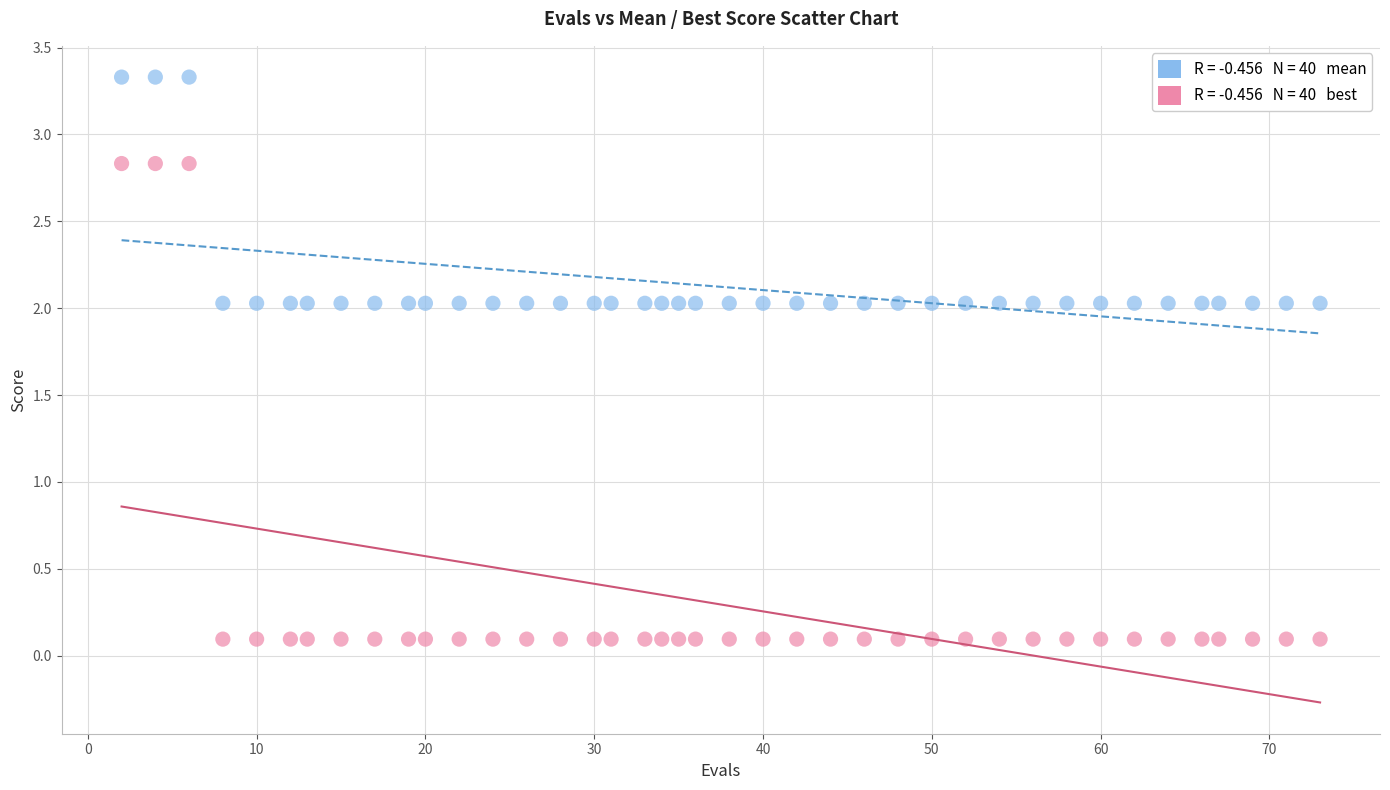

Across all data points, what is the range of X values (max minus min)?

71.0